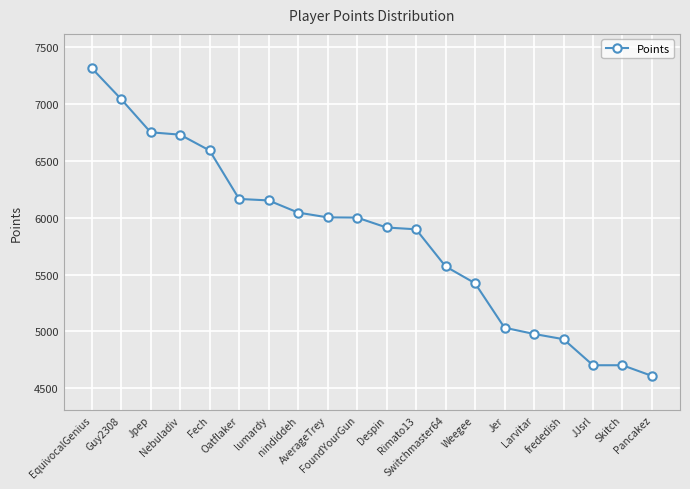

How many lines are shown in the chart?

1